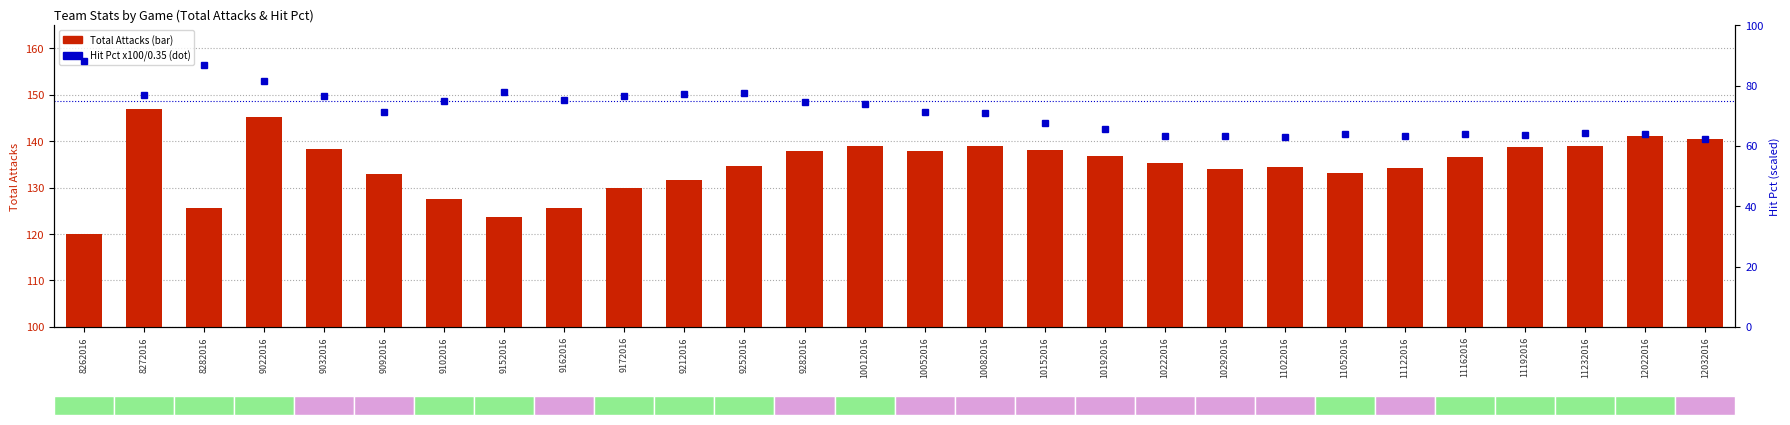

What is the average value of the Total Attacks series?

134.9